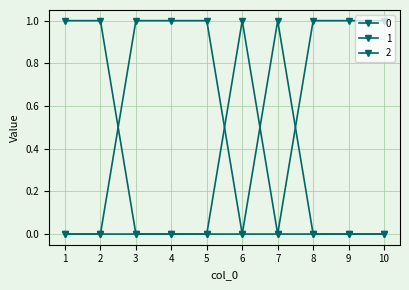

Reading left to right, what are all the values shown in this chart?

0: 0	0	1	1	1	0	1	0	0	0
1: 0	0	0	0	0	1	0	1	1	1
2: 1	1	0	0	0	0	0	0	0	0